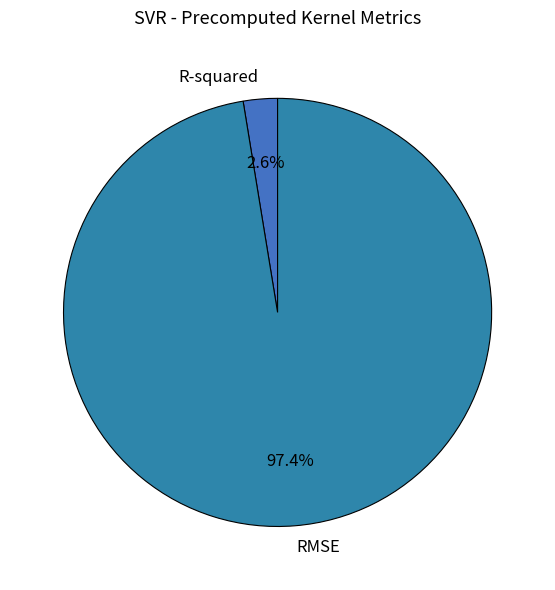

Which category has the biggest portion of the pie?

RMSE